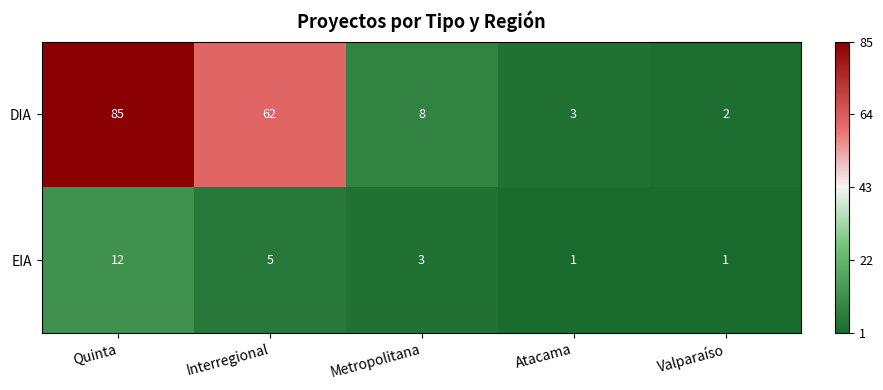

How many series are shown in this chart?

2